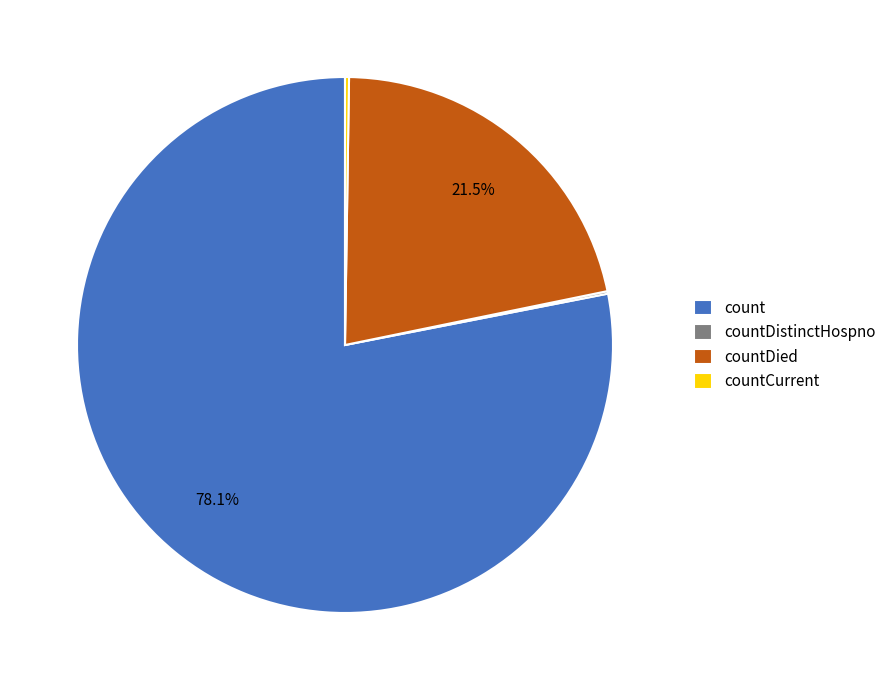

Combined, do countDied and count account for over 50%?

Yes